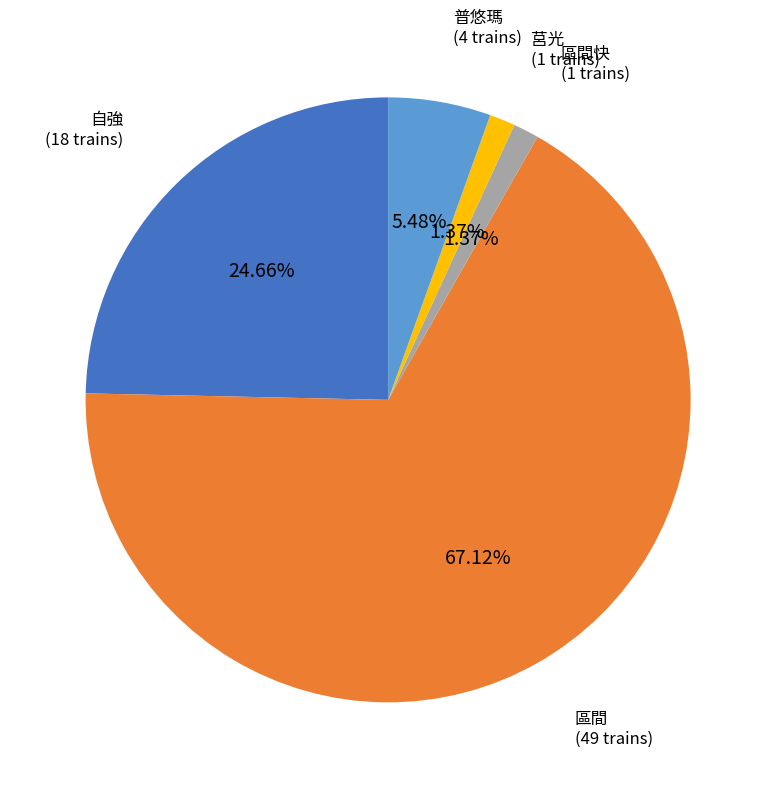

What is the largest slice in the pie chart?

區間